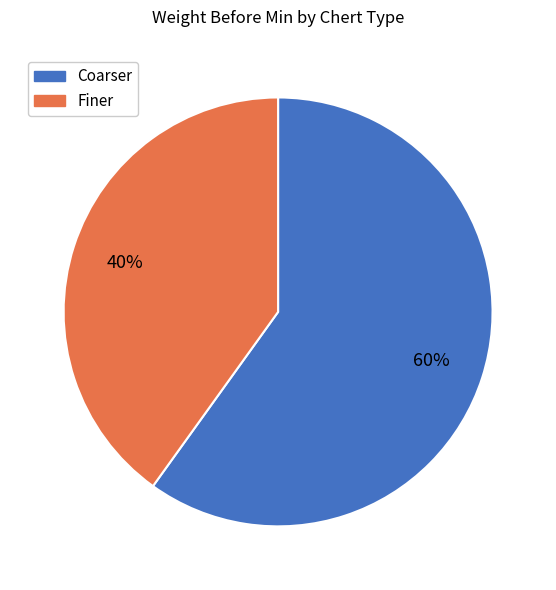

Combined, do Coarser and Finer account for over 50%?

Yes